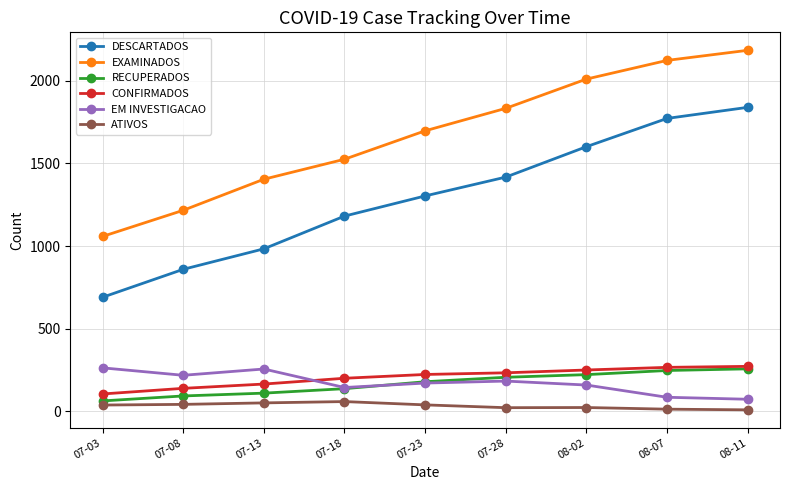

List the labels in order of DESCARTADOS value, largest first.

08-11, 08-07, 08-02, 07-28, 07-23, 07-18, 07-13, 07-08, 07-03